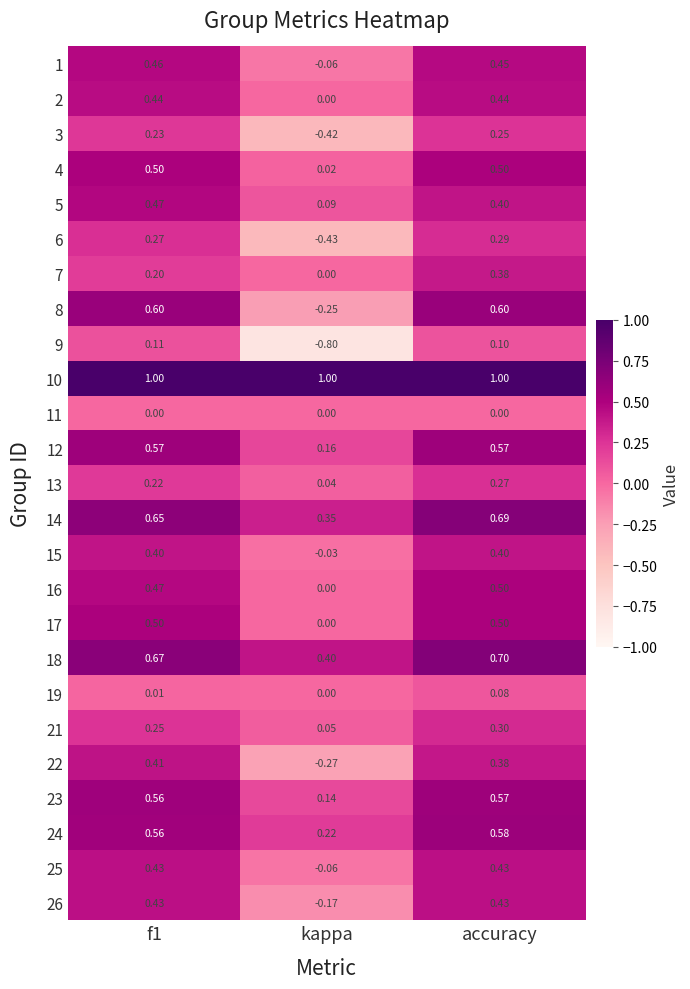

Which series has the largest total across all categories?

10